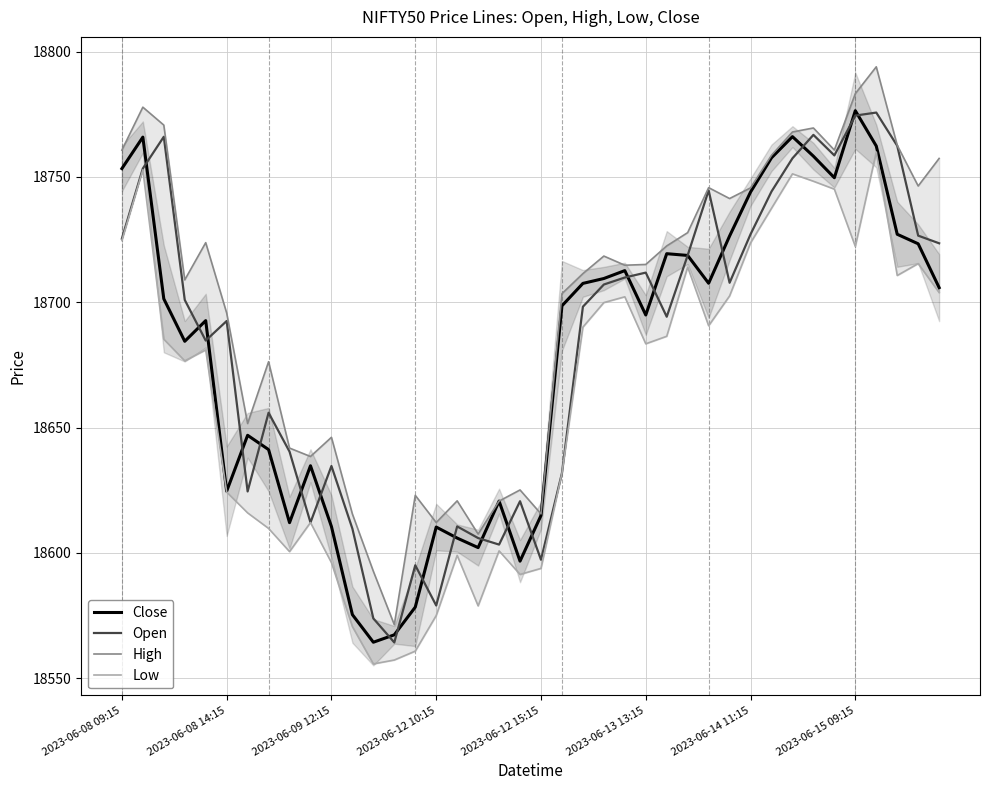

How many interior local peaks does the High series have?

11